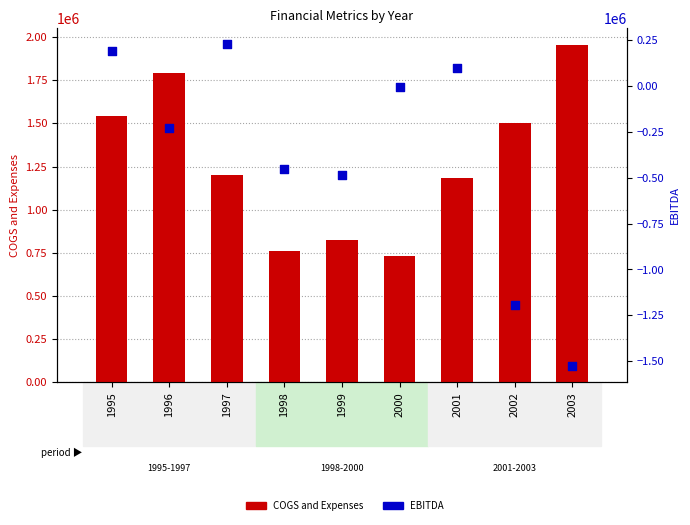

What is the total value across all series at 1996?

1565307